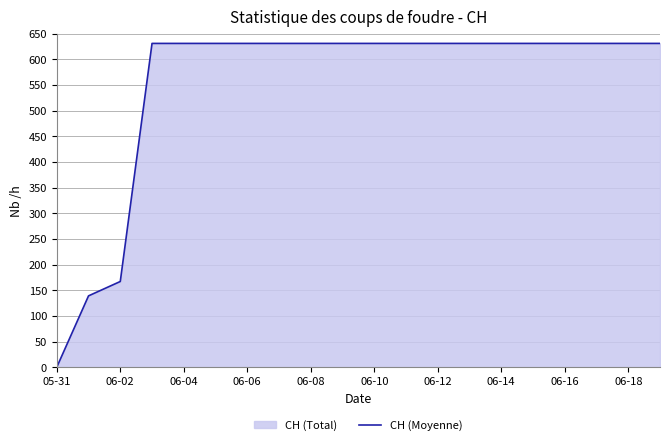

Count the number of categories in the chart.

20